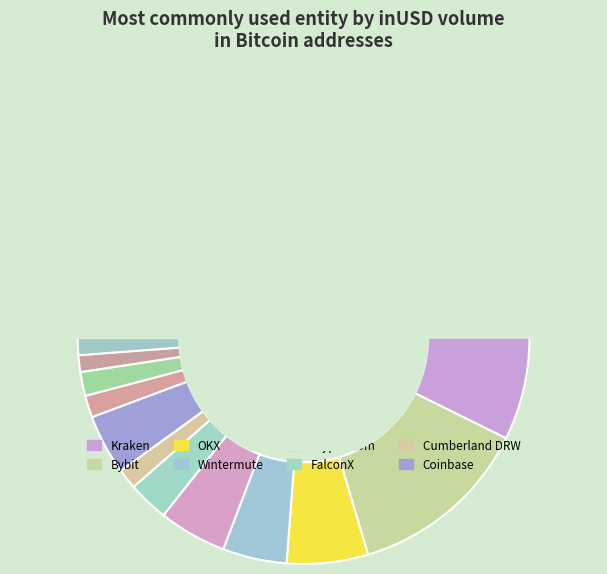

To the nearest percent, what is the combined percentage of Coinbase and Galaxy Digital?

6%